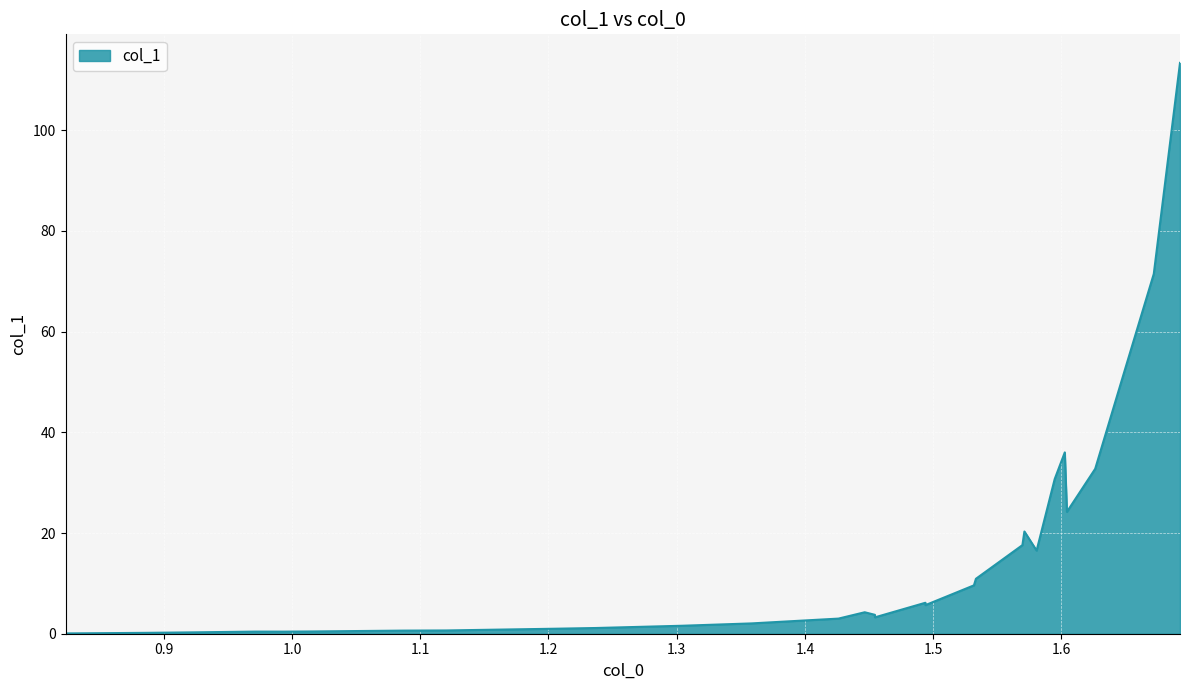

What is the greatest value displayed?

113.4